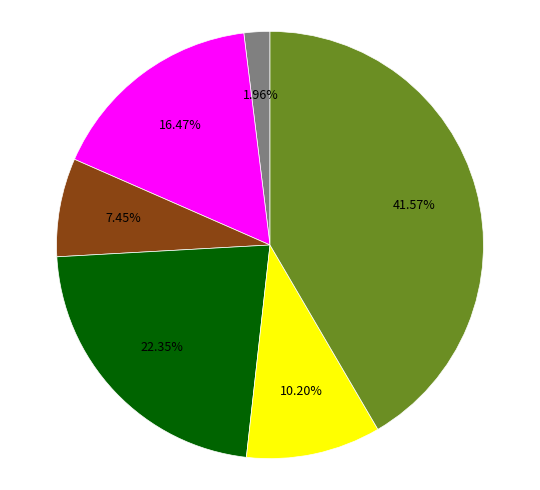

Is there any slice that represents more than half of the pie?

No